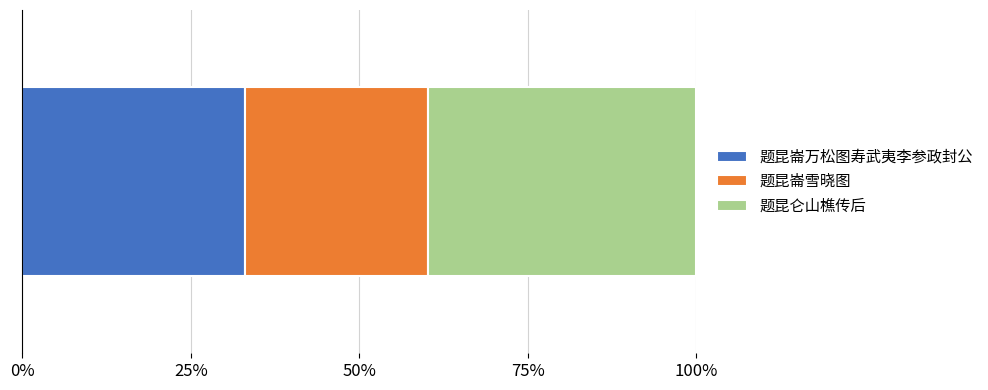

What are all the series names shown in the legend?

题昆崙万松图寿武夷李参政封公, 题昆崙雪晓图, 题昆仑山樵传后